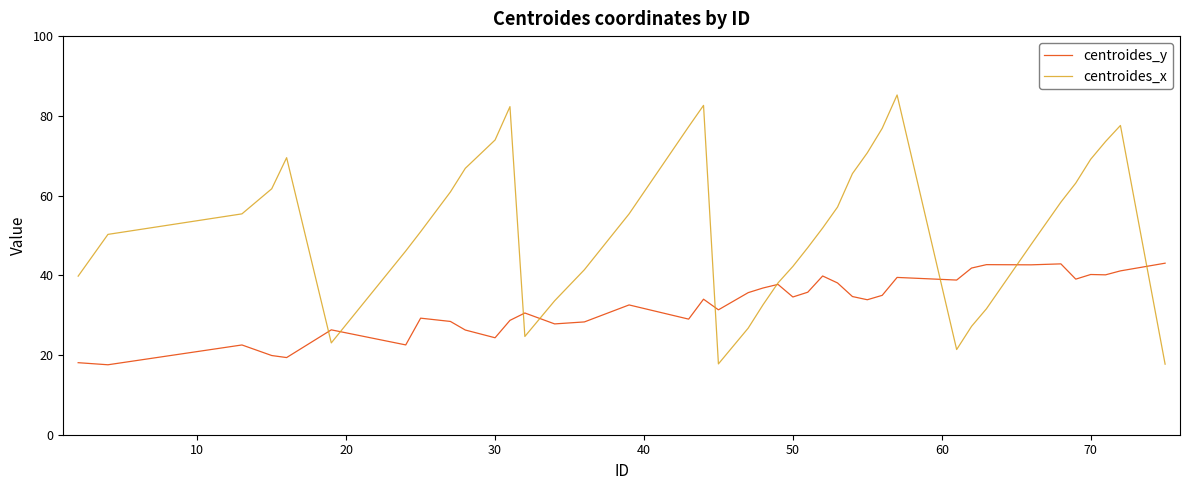

Which series has the largest total across all categories?

centroides_x